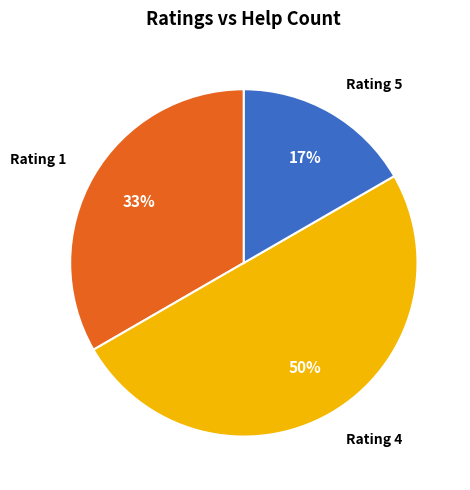

To the nearest percent, what is the difference between the largest and smallest slice percentages?

33%